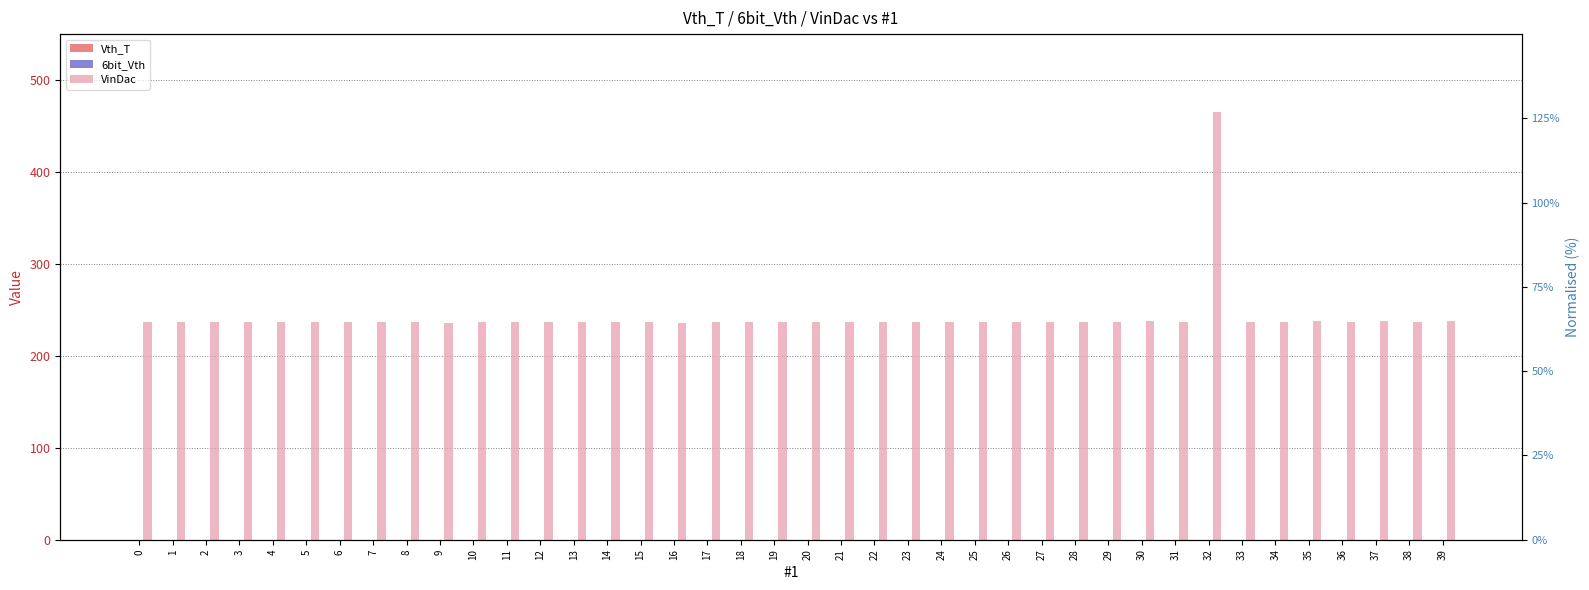

The value of VinDac at 10 is 344. True or false?

False